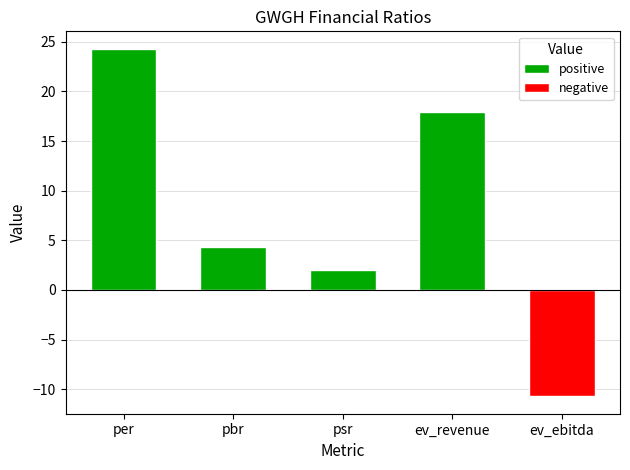

How many values are below zero?

1